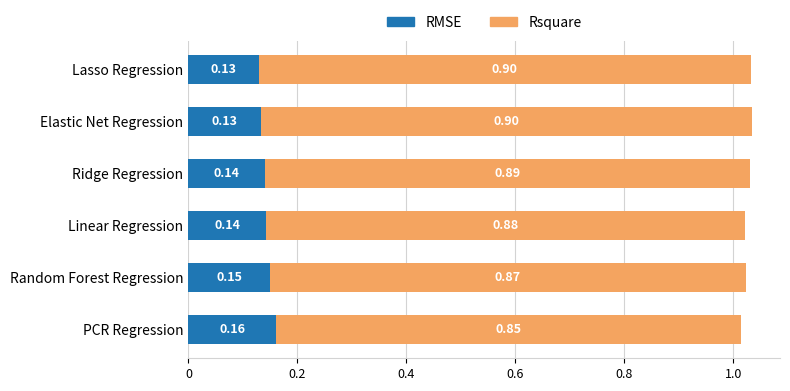

What is the total value across all series at PCR Regression?

1.0